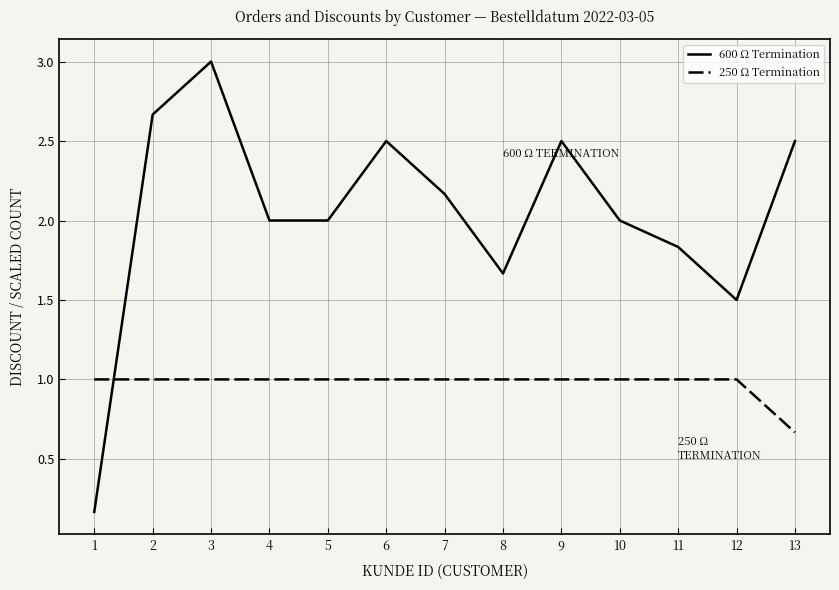

What is the difference between the 600 Ω Termination values at 1 and 7?

2.0